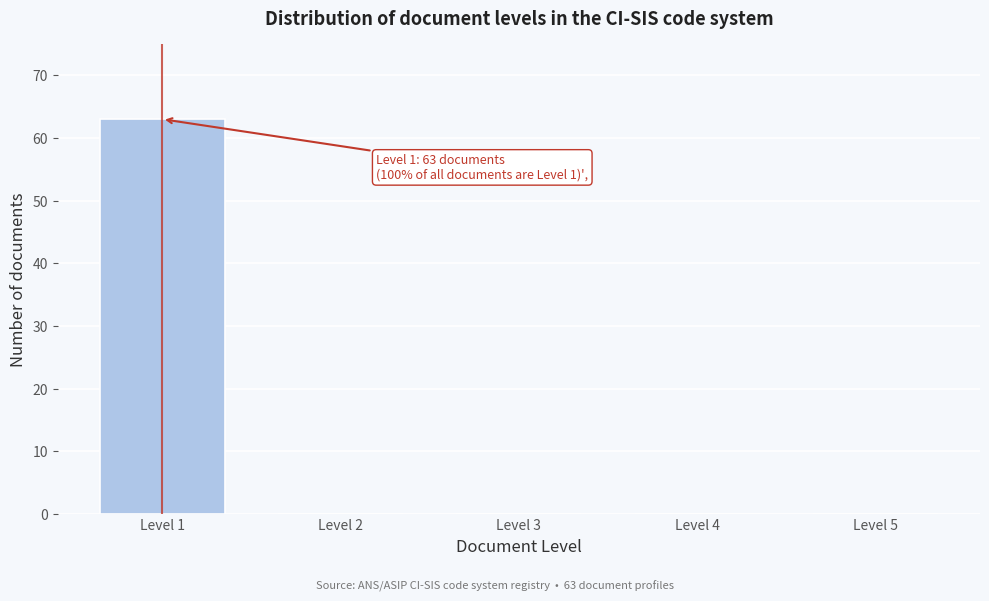

Reading left to right, list all the values displayed in this chart.

Level 1=63	Level 2=0	Level 3=0	Level 4=0	Level 5=0